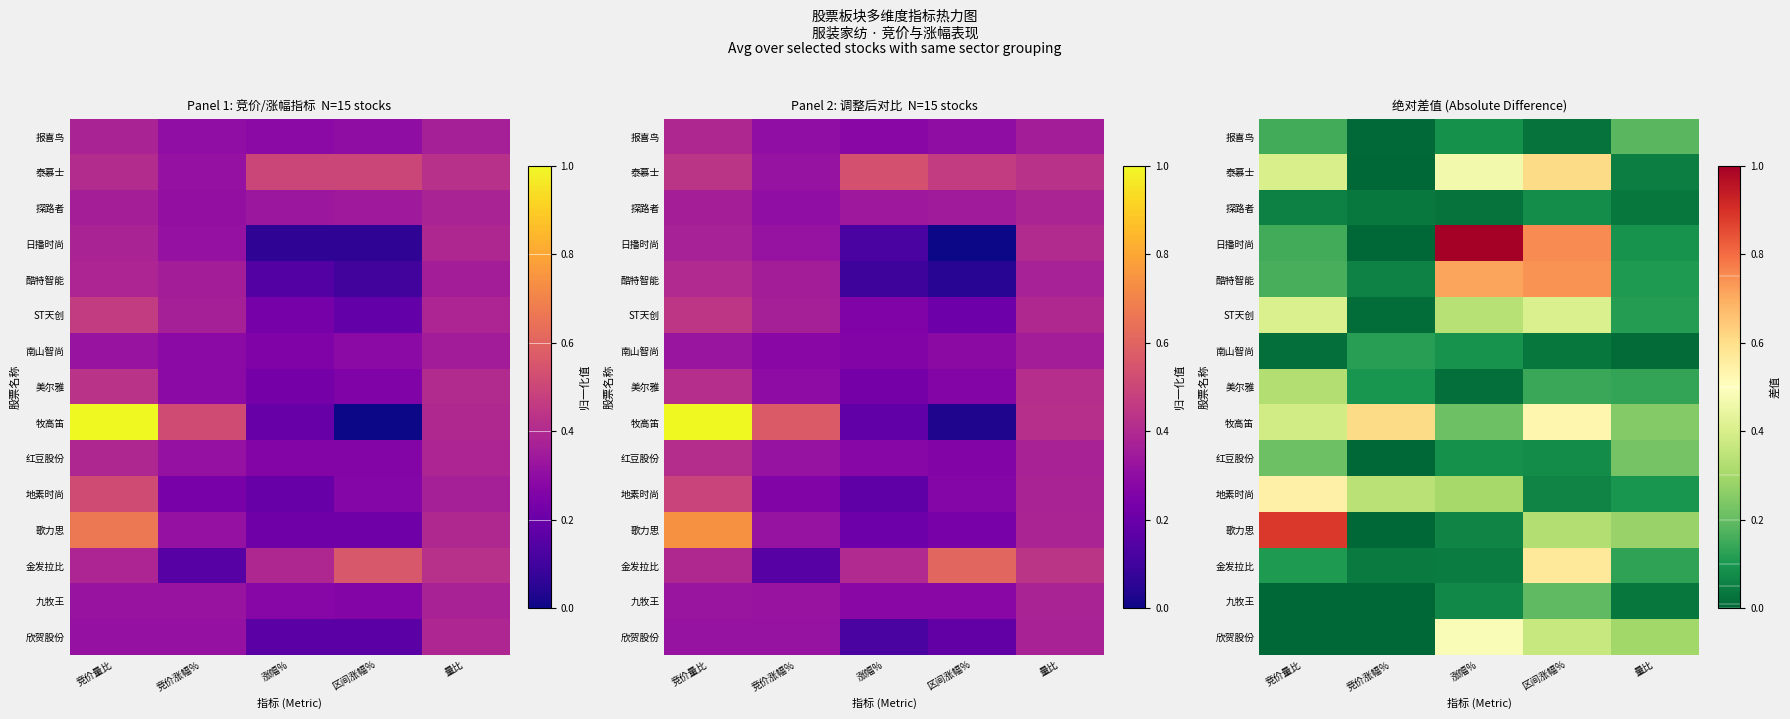

Is the value of 地素时尚 at 竞价涨幅% greater than the value of 报喜鸟 at 涨幅%?

Yes